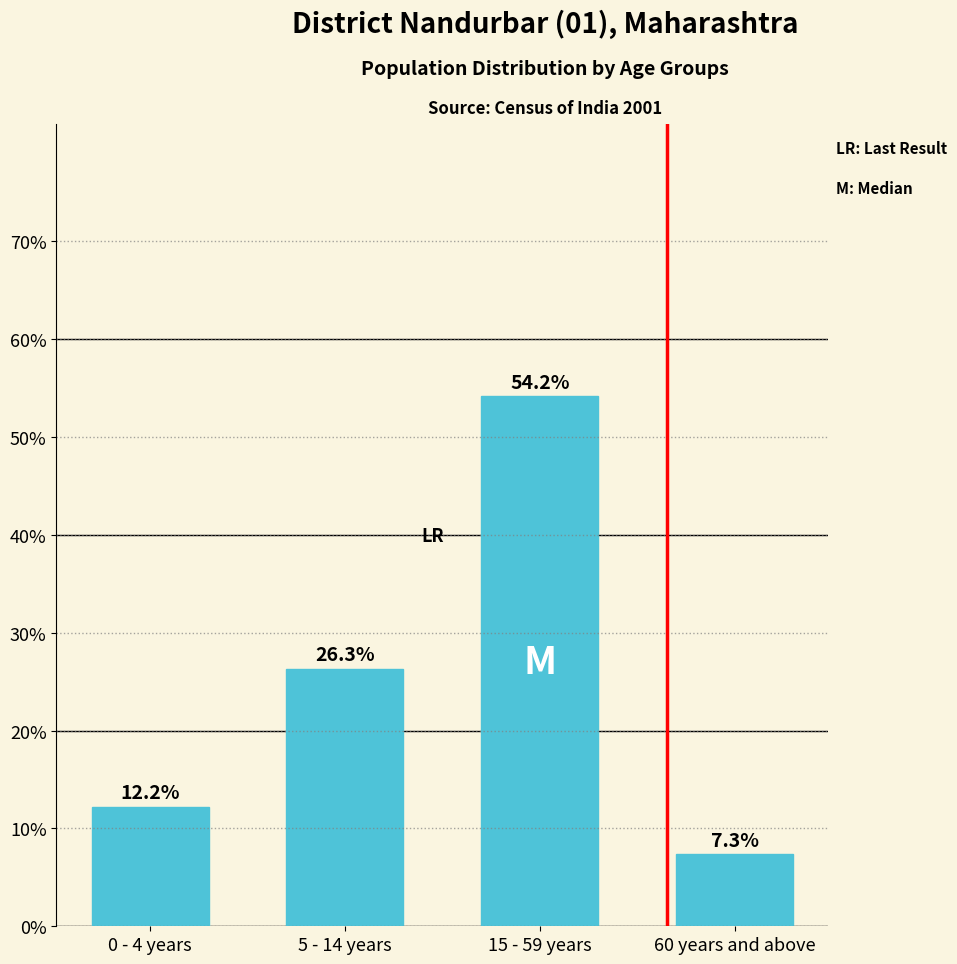

Reading right to left, what are all the values shown in this chart?

7.3	54.2	26.3	12.2